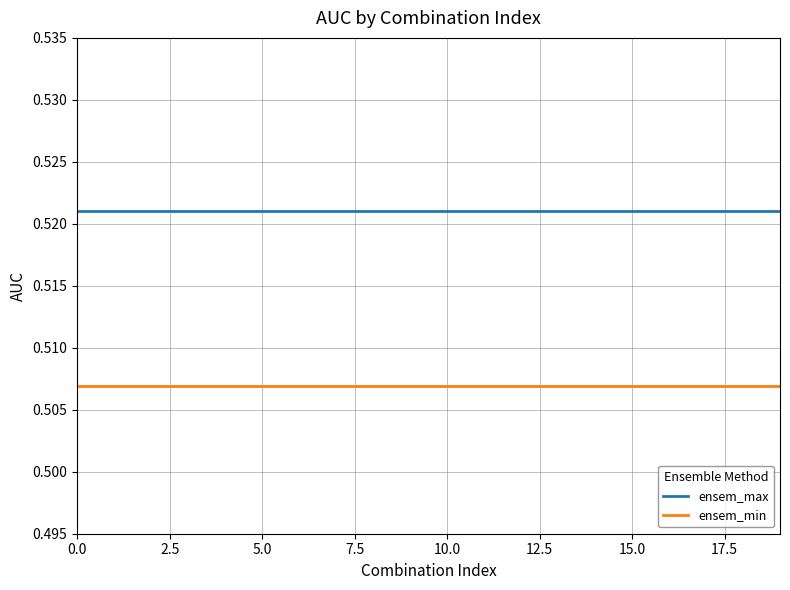

Does the chart display data point markers on the line(s)?

No